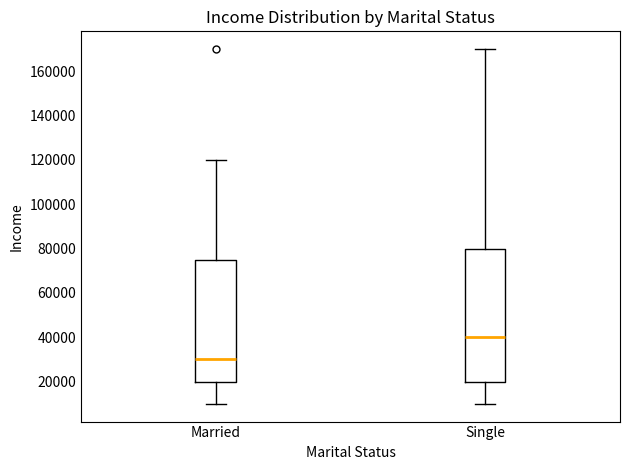

Which box is the tallest, from its lower edge to its upper edge?

Single